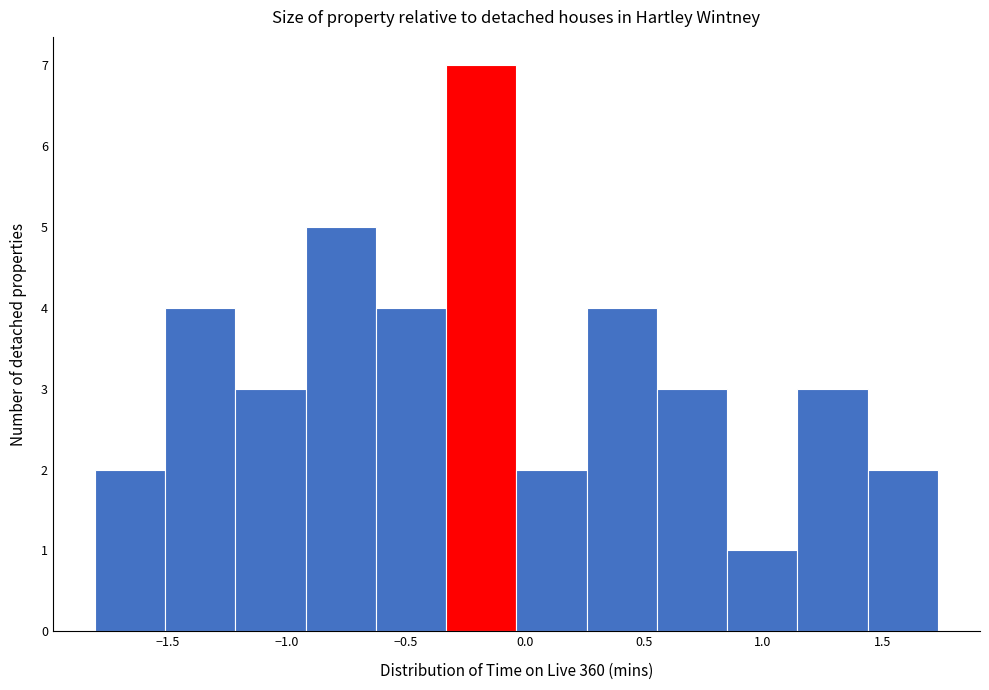

Reading left to right, list every bar in this chart as the range it spans on the x-axis followed by its height. Neither the bar edges nor the heights are printed on the chart, so give them approximately, as read against the axes.

-1.80 to -1.50: 2
-1.50 to -1.20: 4
-1.20 to -0.90: 3
-0.90 to -0.60: 5
-0.60 to -0.35: 4
-0.35 to -0.05: 7
-0.05 to 0.25: 2
0.25 to 0.55: 4
0.55 to 0.85: 3
0.85 to 1.15: 1
1.15 to 1.45: 3
1.45 to 1.75: 2